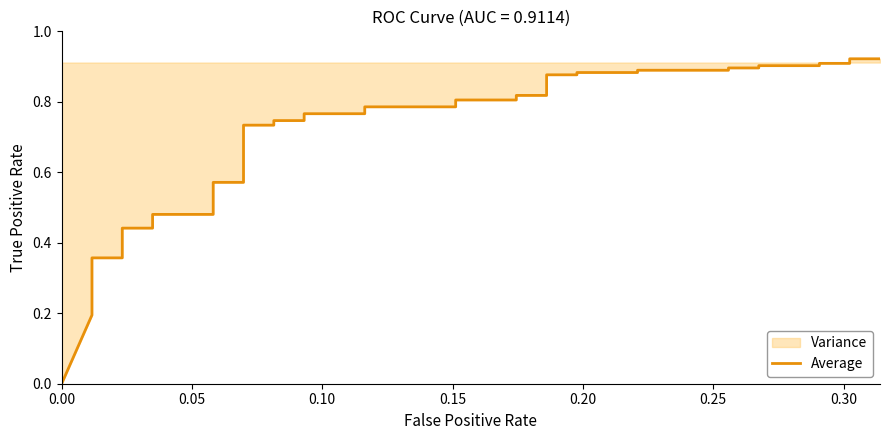

Reading left to right, what are all the values shown in this chart?

0.0	0.2	0.2	0.3	0.3	0.3	0.4	0.4	0.4	0.4	0.5	0.5	0.6	0.6	0.7	0.7	0.7	0.7	0.8	0.8	0.8	0.8	0.8	0.8	0.8	0.8	0.9	0.9	0.9	0.9	0.9	0.9	0.9	0.9	0.9	0.9	0.9	0.9	0.9	0.9